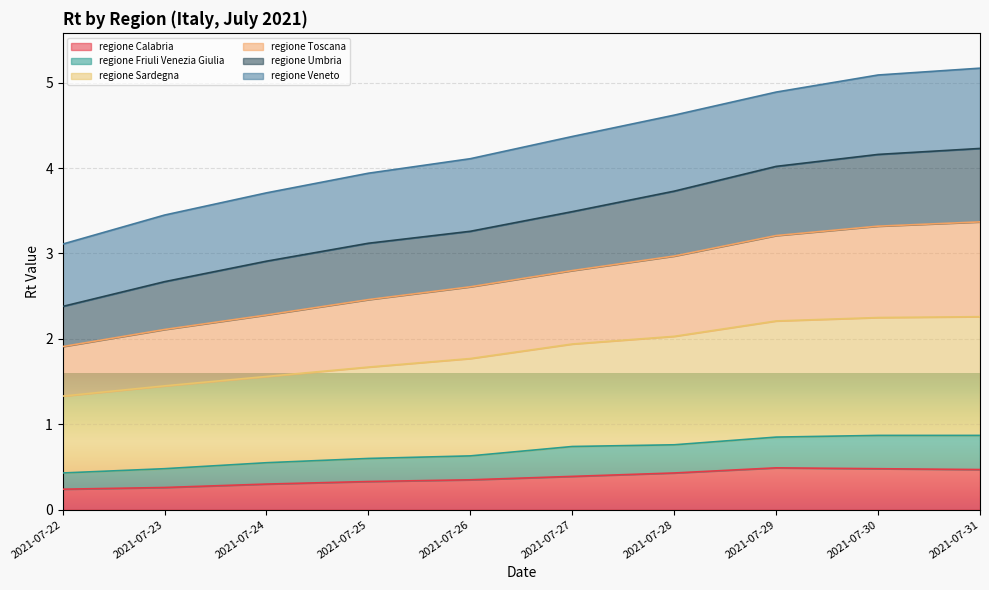

Which category has the lowest value in the regione Umbria series?

2021-07-22